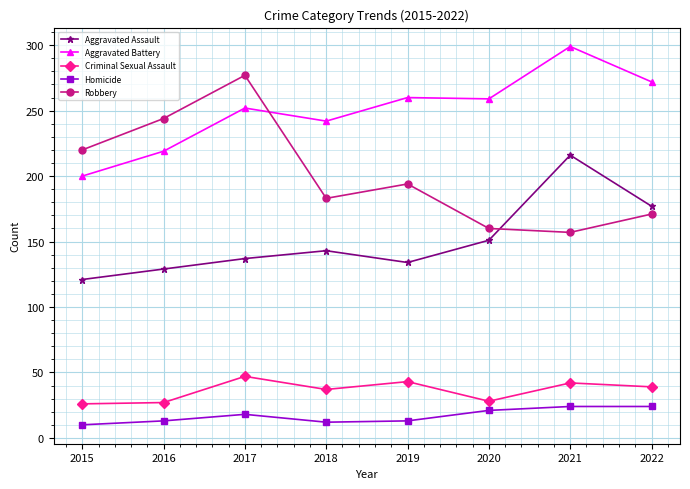

Which label corresponds to the largest value in the chart?

2021